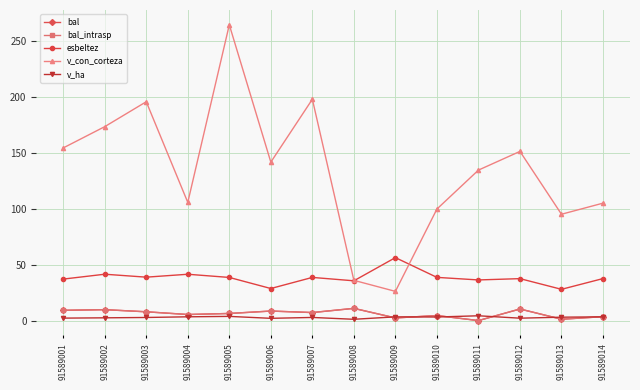

At 91589007, list the series in order from largest to smallest.

v_con_corteza, esbeltez, bal, bal_intrasp, v_ha